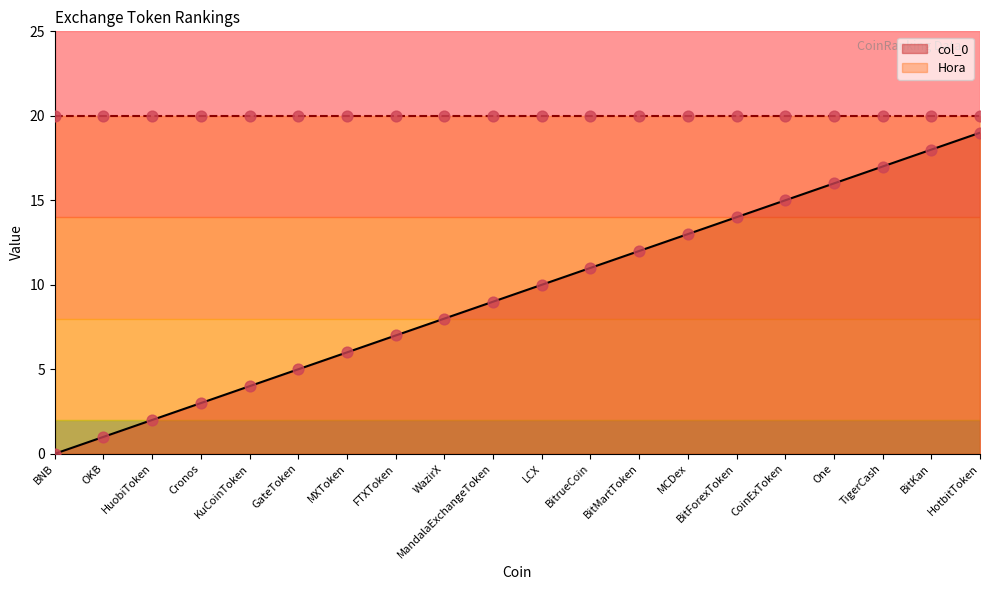

Between LCX and BitKan, which is larger?

BitKan